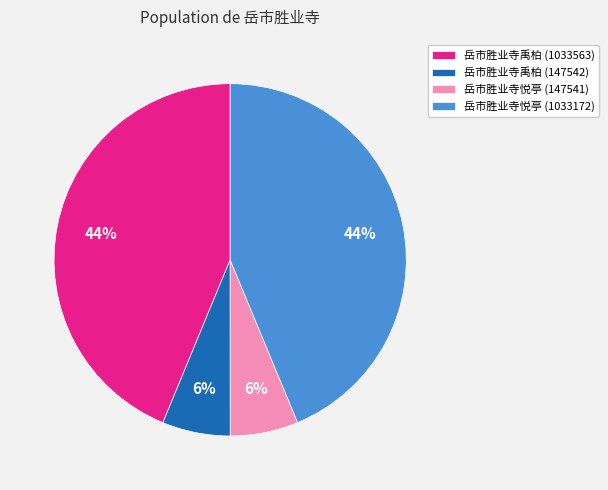

Combined, do 岳市胜业寺禹柏 (1033563) and 岳市胜业寺悦亭 (1033172) account for over 50%?

Yes